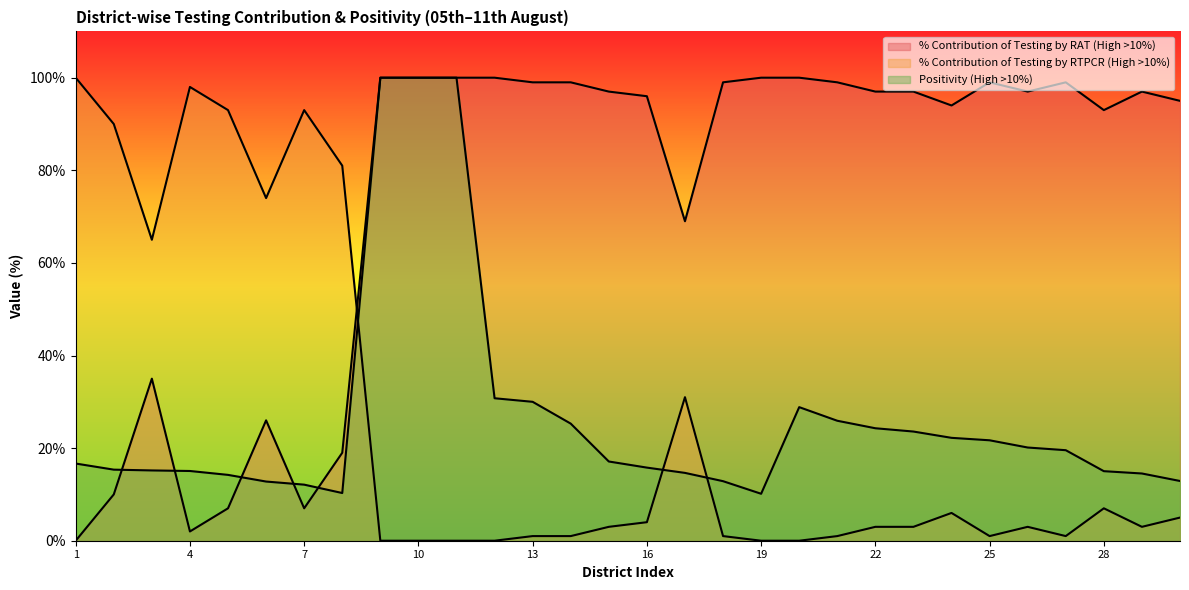

What is the difference between the second highest and minimum values in the Positivity (High >10%) series?

89.9